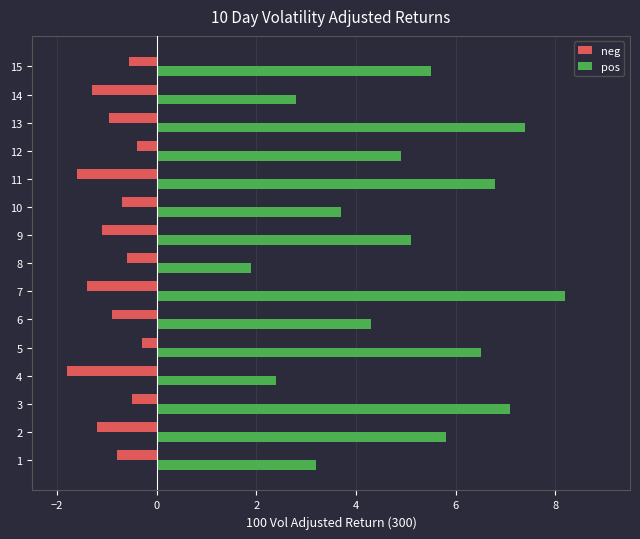

Which series has the largest total across all categories?

pos